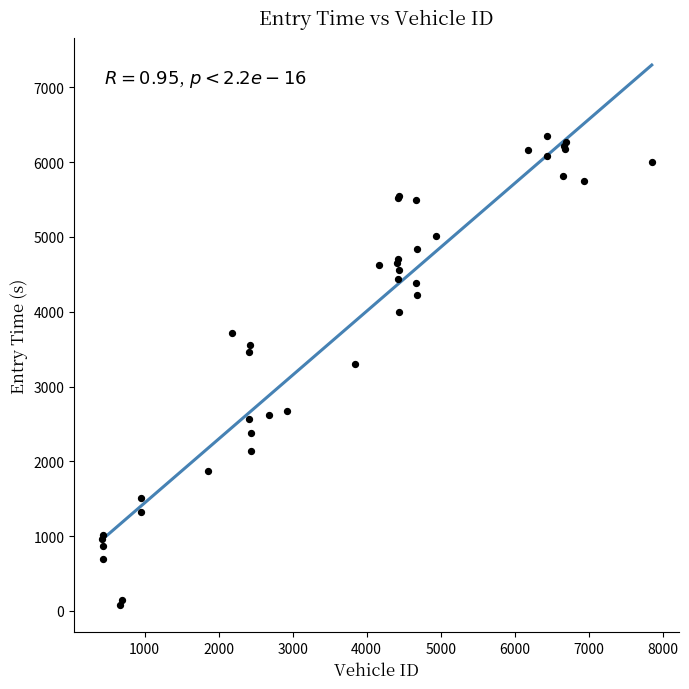

What Y value in the scatter plot is closest to 3210?

3305.1